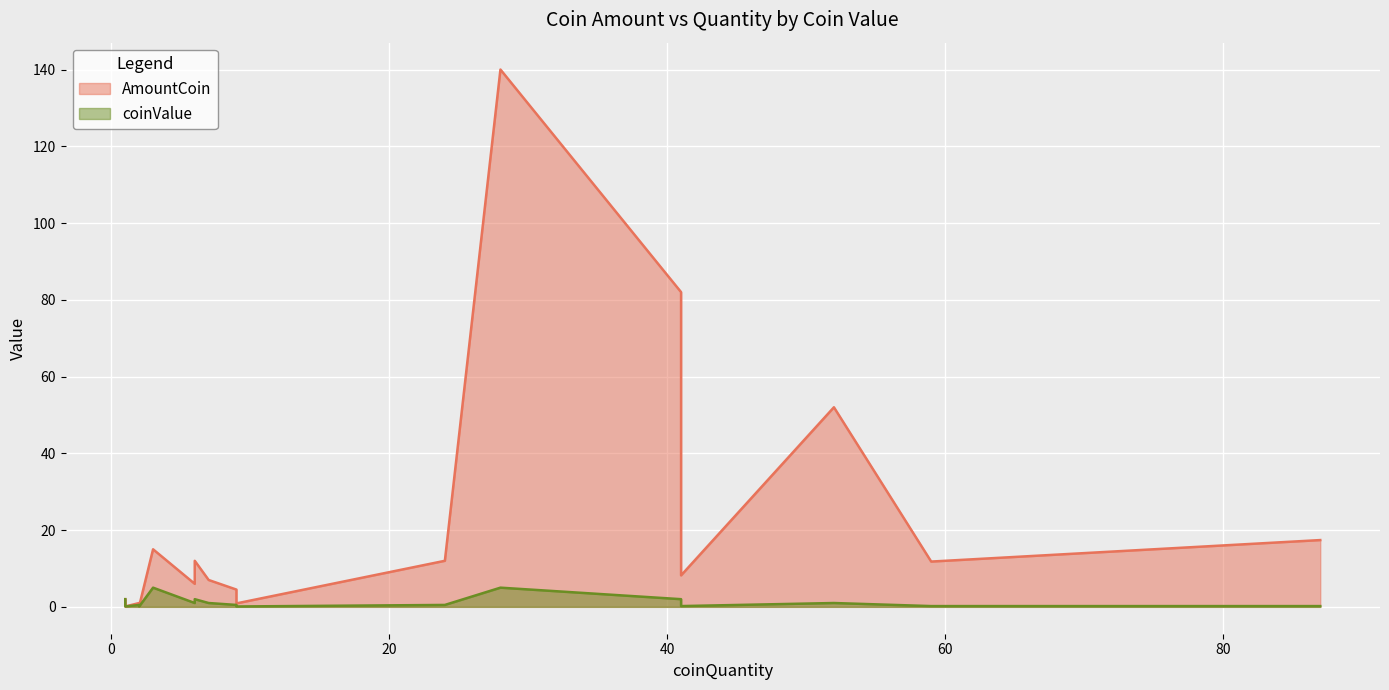

The value of coinValue at 87 is 0.1. True or false?

False